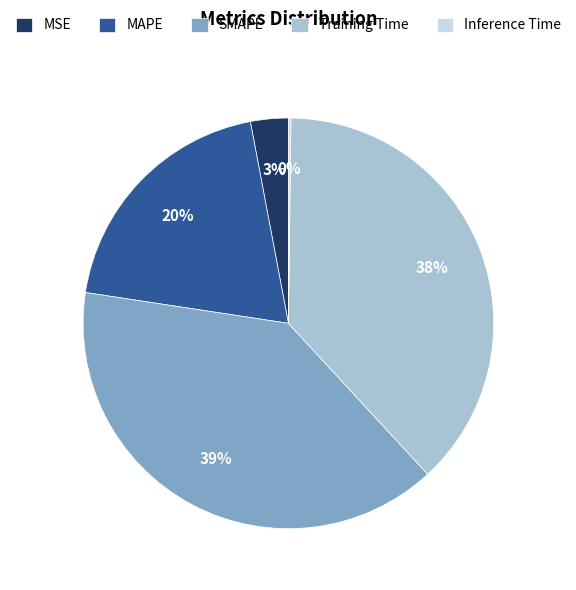

To the nearest percent, what percentage of the pie is MAPE?

20%